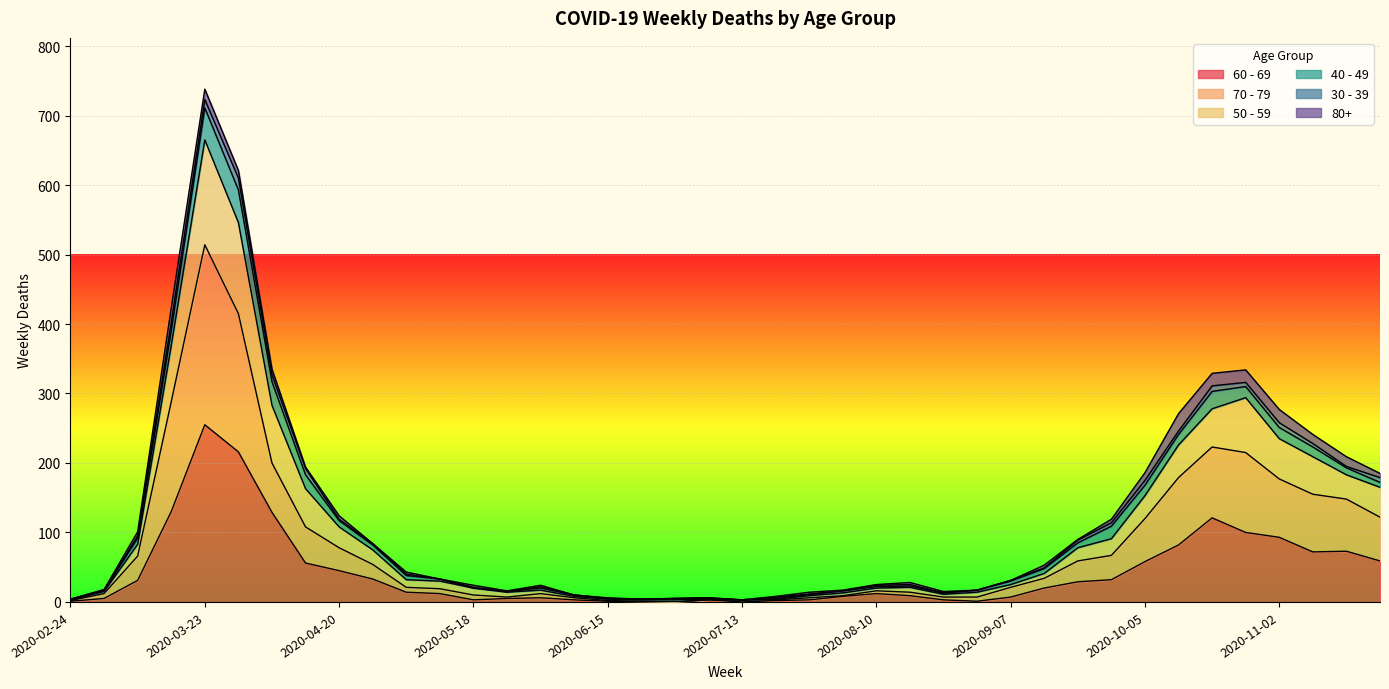

At which category is the sum across all series the highest?

2020-03-23